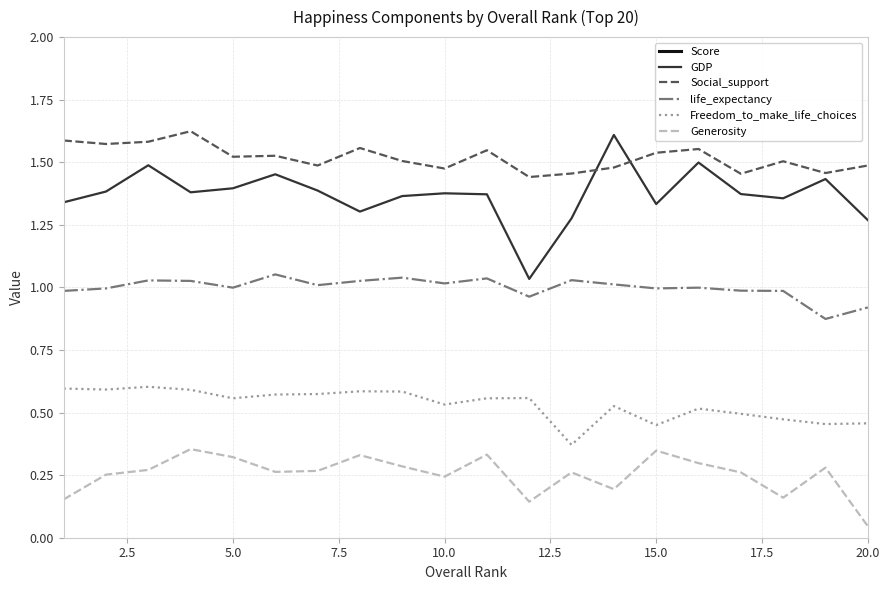

In Generosity, how many points are lower than both neighbors (excluding endpoints)?

5